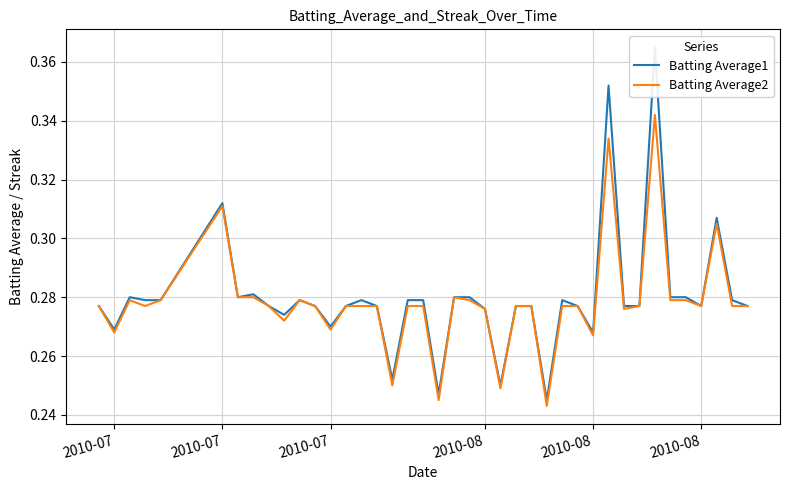

What is the average value of the Batting Average1 series?

0.3